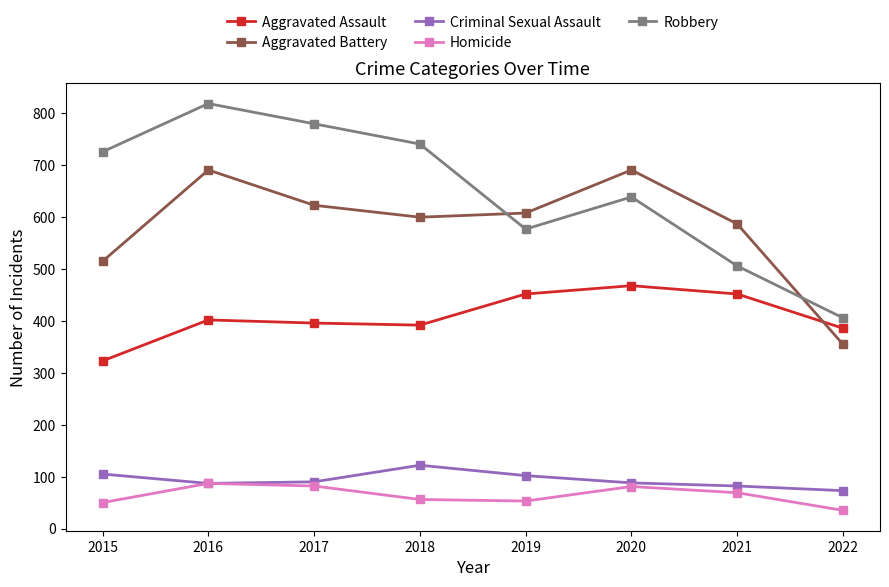

In Criminal Sexual Assault, how many points are higher than both neighbors (excluding endpoints)?

1